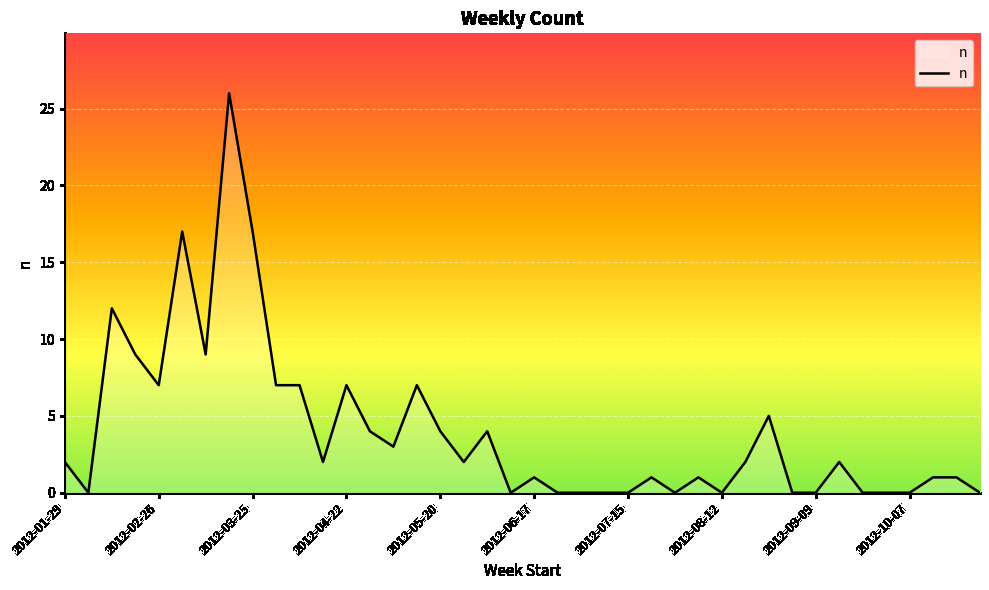

What is the greatest value displayed?

26